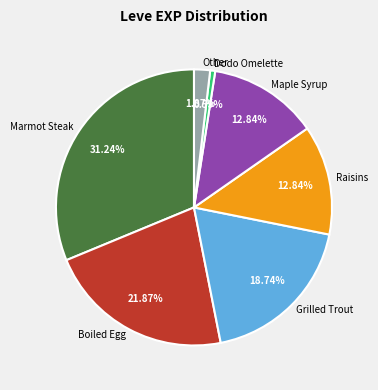

Count the number of slices in the pie.

7